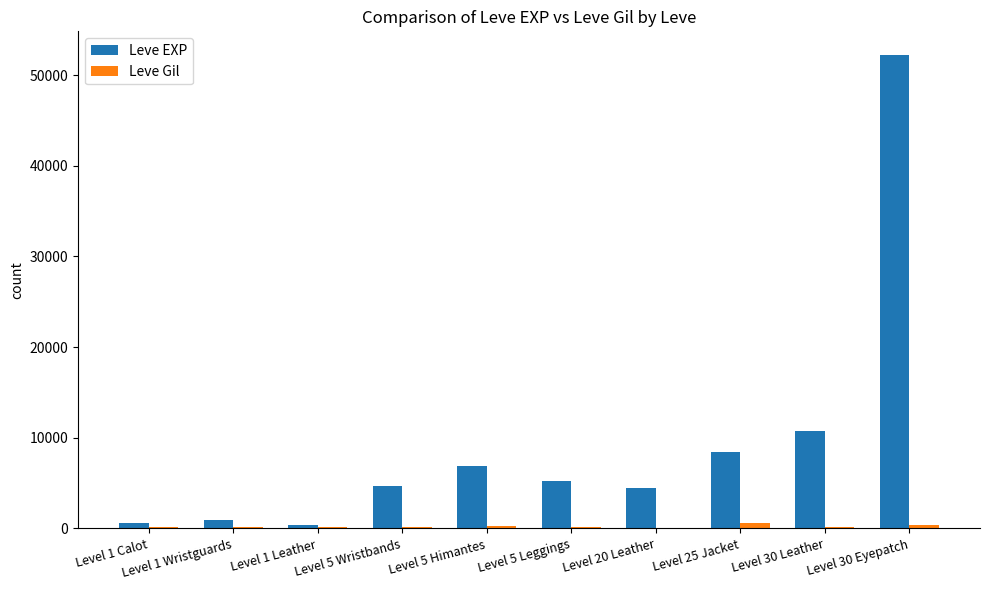

What is the sum of all Leve Gil values?

2055